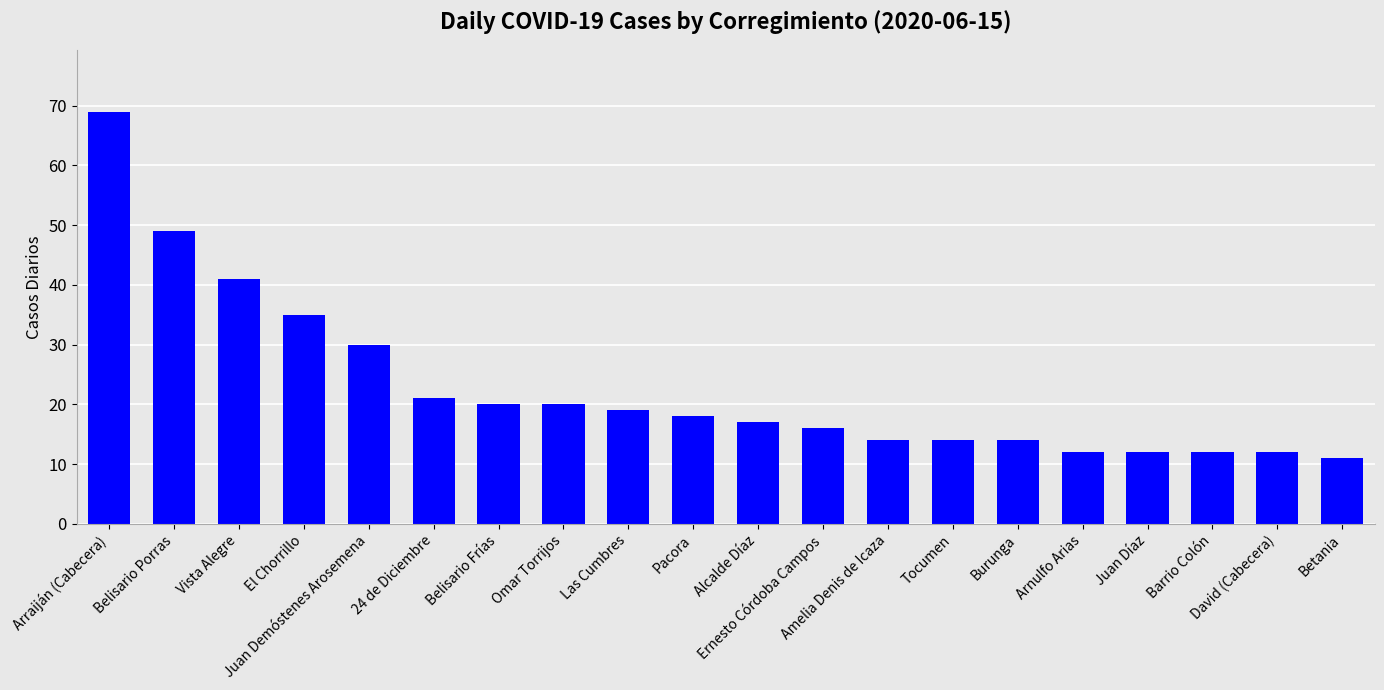

Reading right to left, list all the values displayed in this chart.

Betania=11	David (Cabecera)=12	Barrio Colón=12	Juan Díaz=12	Arnulfo Arias=12	Burunga=14	Tocumen=14	Amelia Denis de Icaza=14	Ernesto Córdoba Campos=16	Alcalde Díaz=17	Pacora=18	Las Cumbres=19	Omar Torrijos=20	Belisario Frías=20	24 de Diciembre=21	Juan Demóstenes Arosemena=30	El Chorrillo=35	Vista Alegre=41	Belisario Porras=49	Arraiján (Cabecera)=69